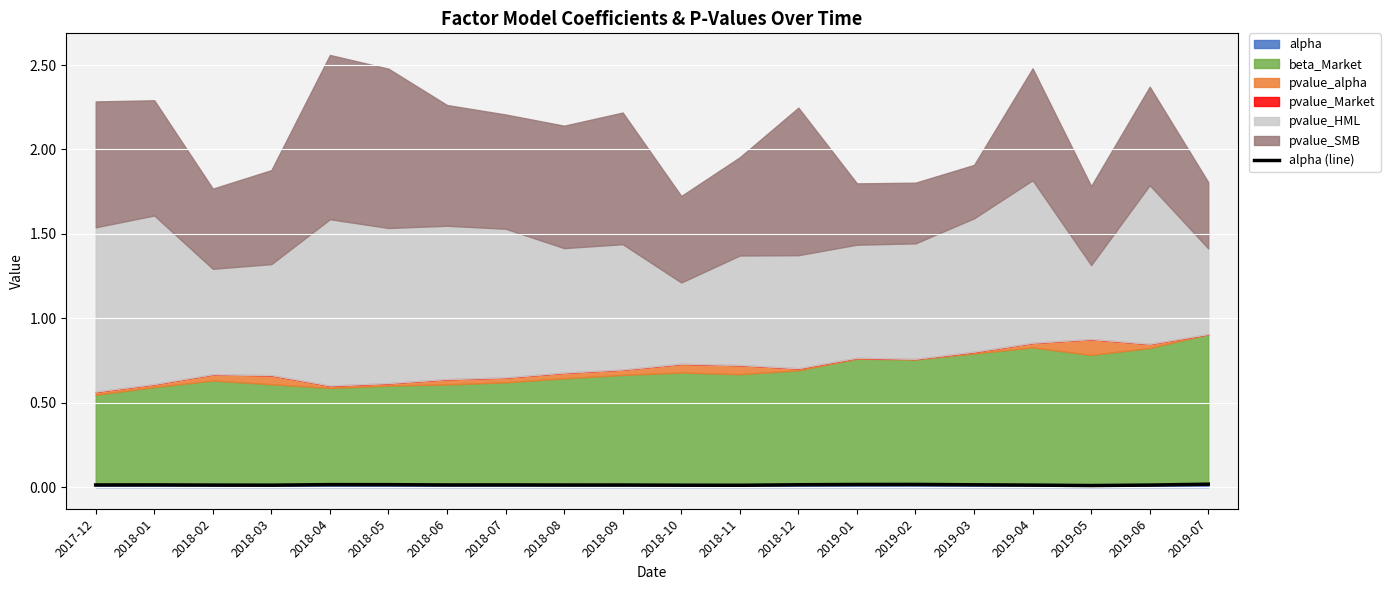

What is the label of the 8th point from the left?

2018-07